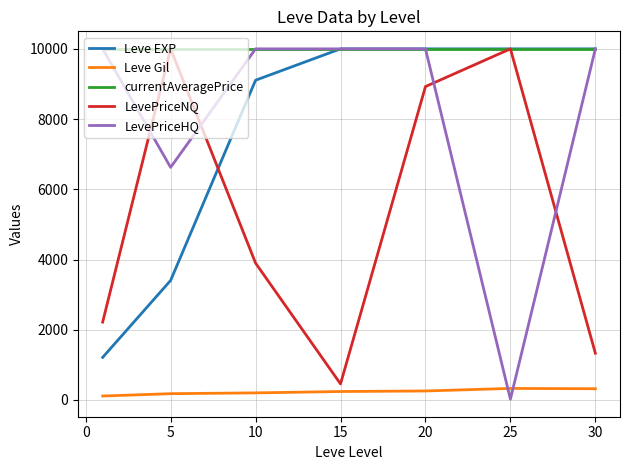

Is this an area chart (filled region under the line)?

No